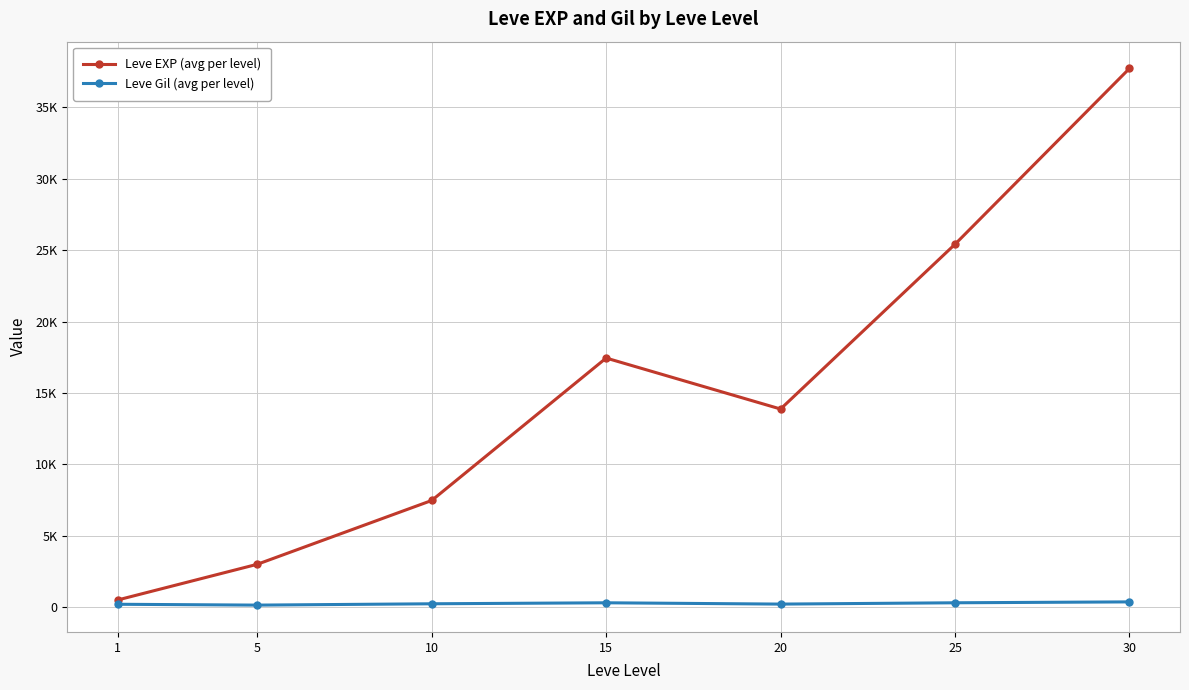

Reading left to right, extract all data points from this chart.

Leve EXP (avg per level): 1=510.2	5=3008.3	10=7475.0	15=17445.0	20=13876.7	25=25410.0	30=37715.0
Leve Gil (avg per level): 1=208.7	5=149.3	10=242.5	15=312.0	20=220.8	25=312.7	30=375.2